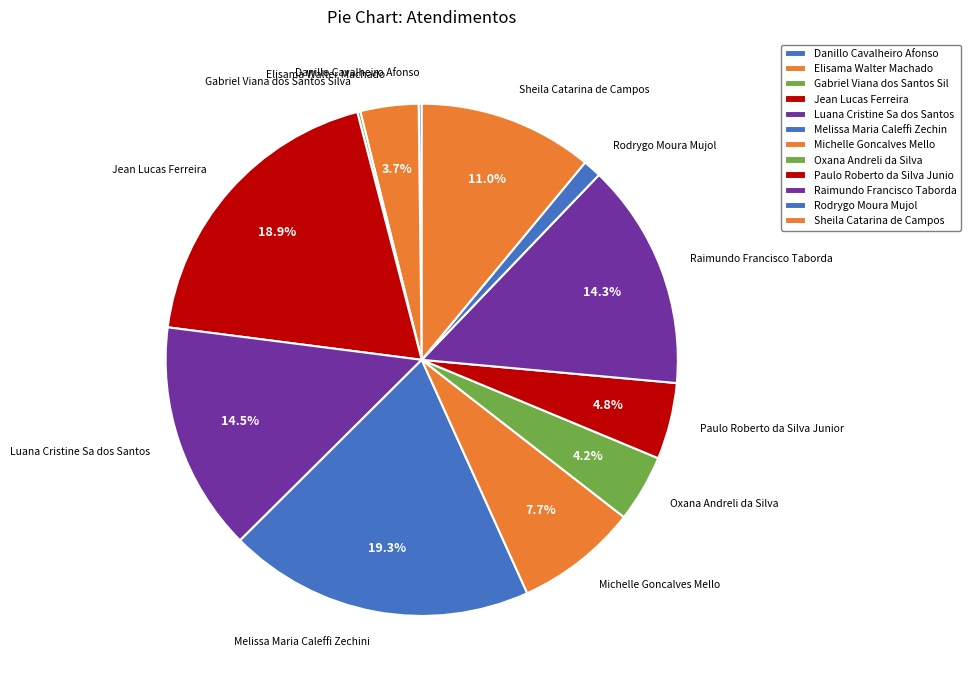

To the nearest percent, what percentage of the pie is Oxana Andreli da Silva?

4%